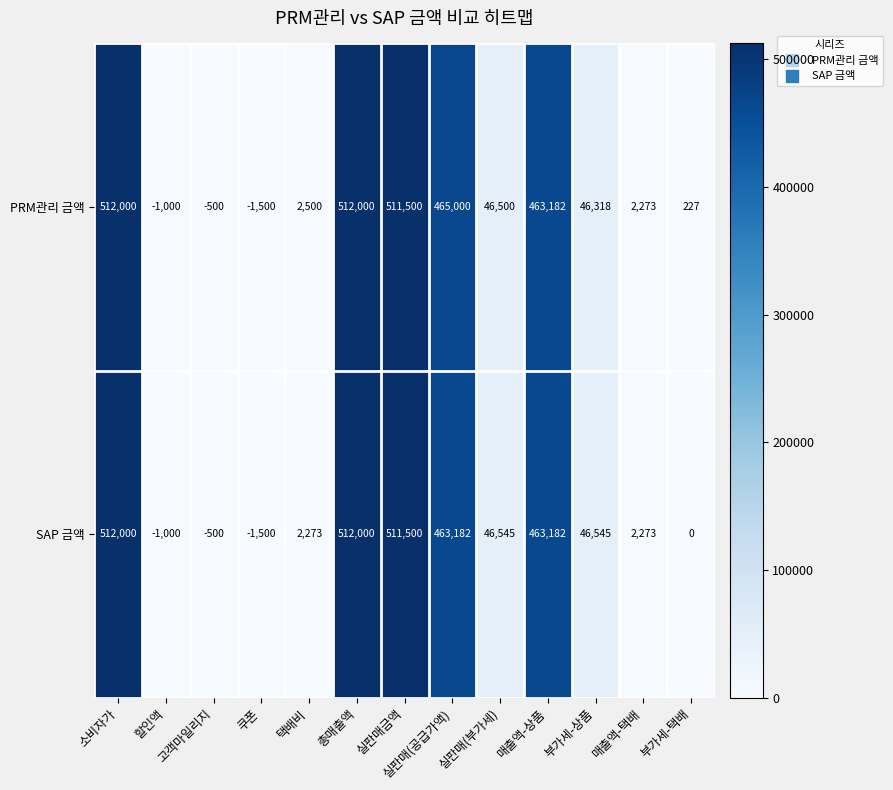

What is the difference between the maximum and minimum values in the PRM관리 금액 series?

513500